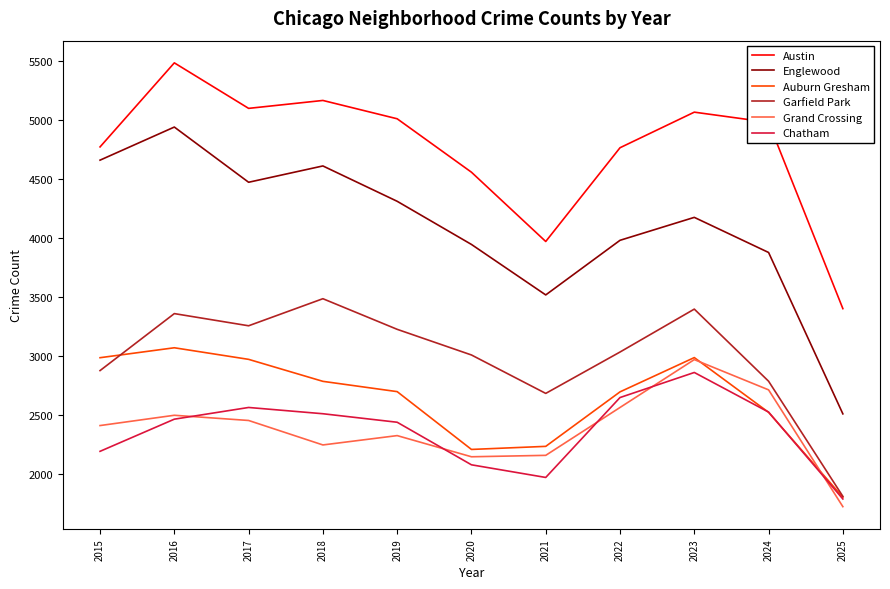

What is the greatest value displayed?

5481